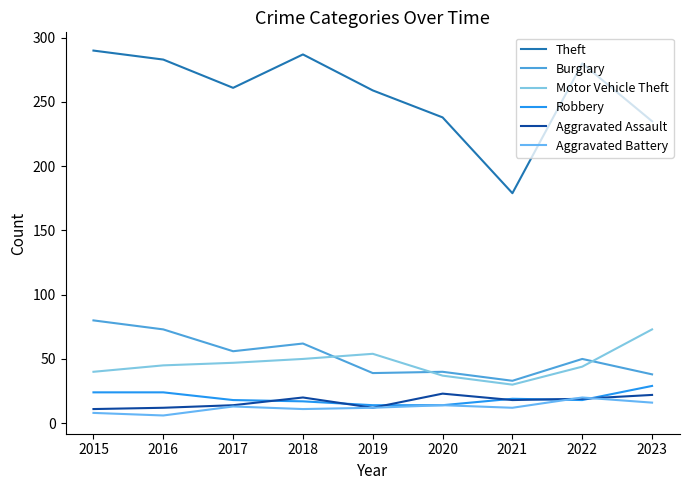

Is the value of Aggravated Battery at 2019 greater than the value of Theft at 2023?

No